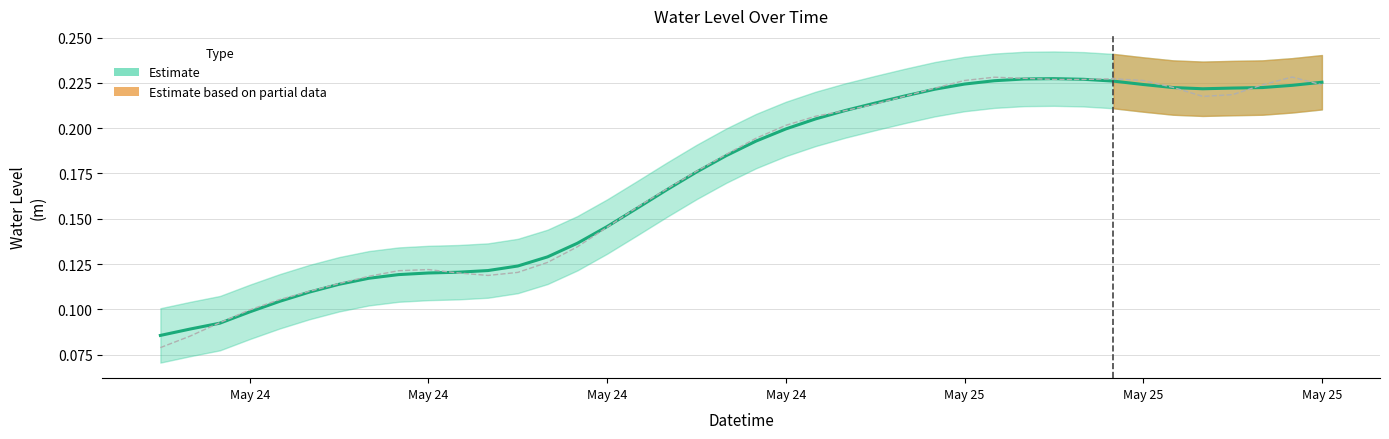

How many values are between 0 and 1?

40